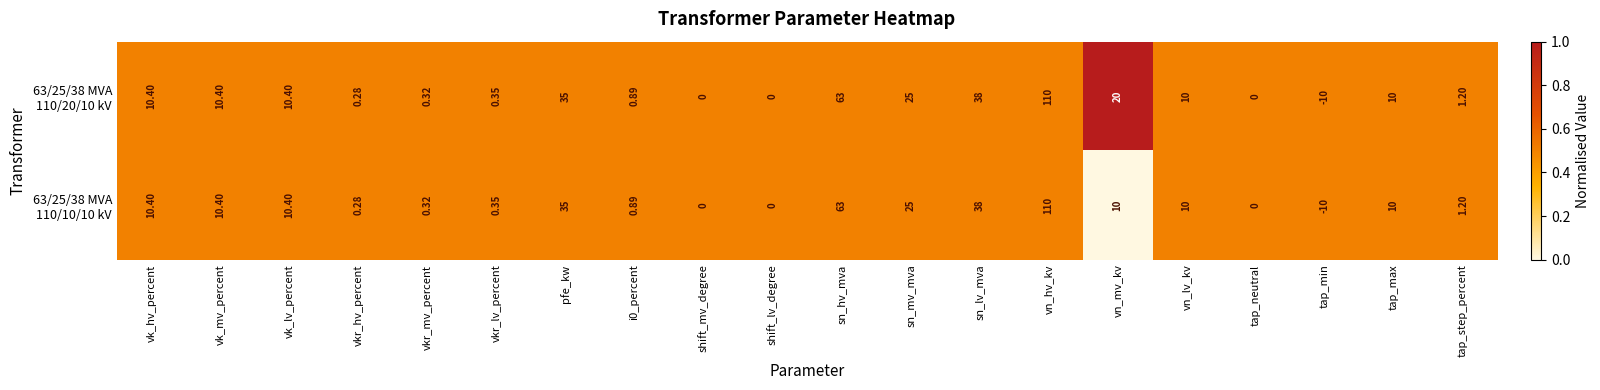

At which category is the sum across all series the highest?

vn_hv_kv